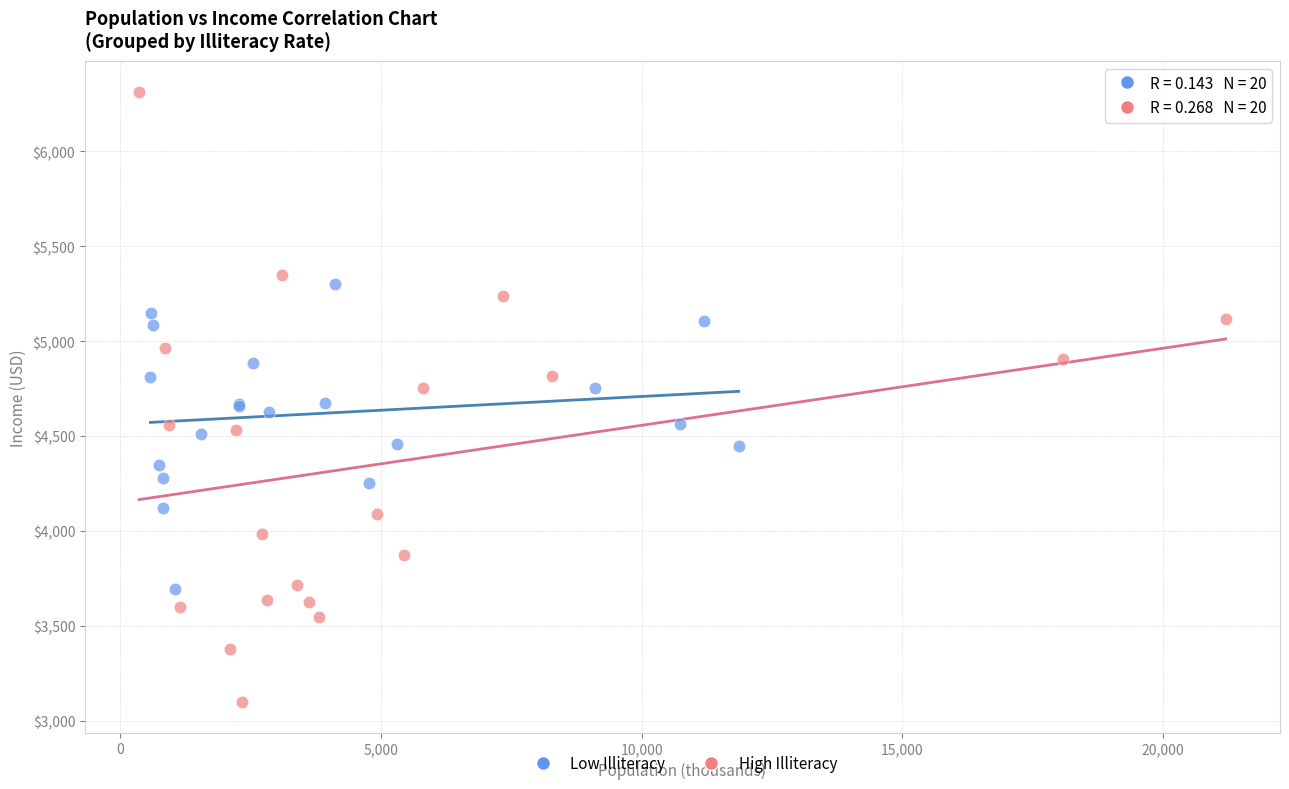

Which series reaches the maximum Y coordinate?

High Illiteracy